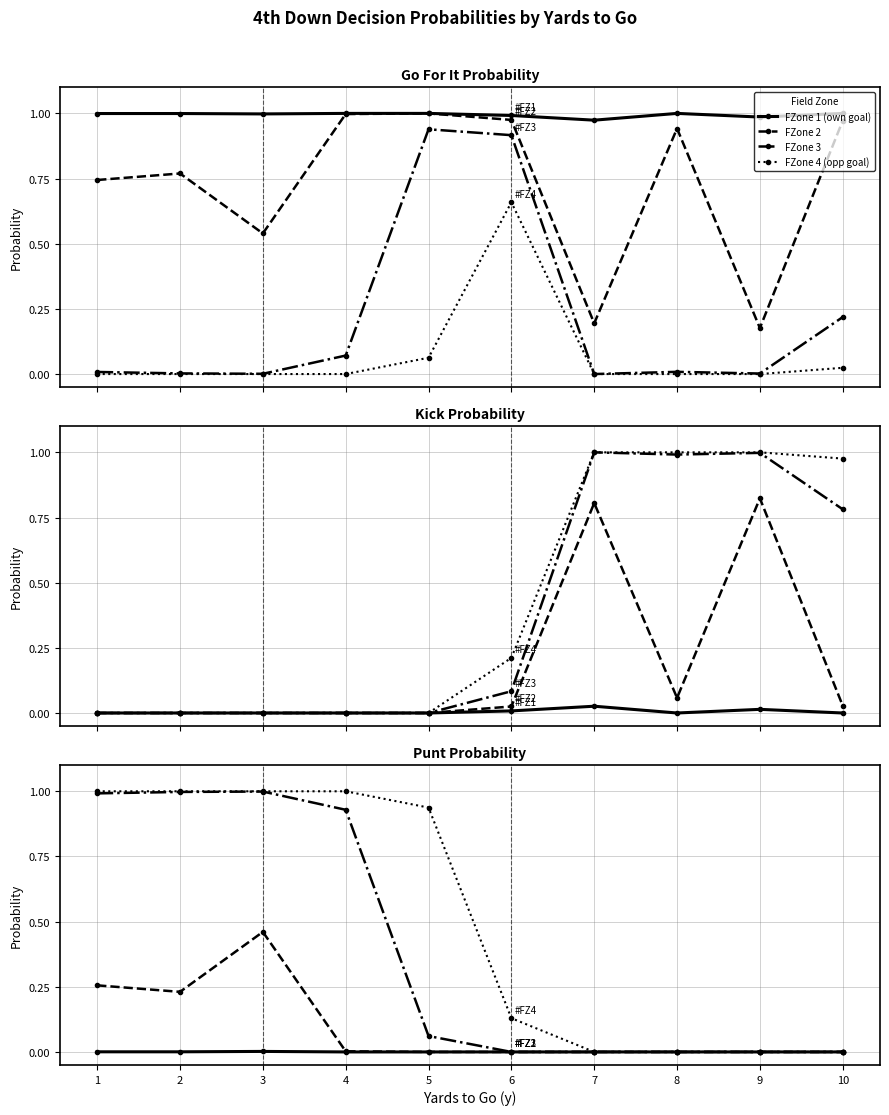

Reading left to right, what are all the values shown in this chart?

FZone 1 (own goal): 1=0.0	2=0.0	3=0.0	4=0.0	5=0.0	6=0.0	7=0.0	8=0.0	9=0.0	10=0.0
FZone 2: 1=0.3	2=0.2	3=0.5	4=0.0	5=0.0	6=0.0	7=0.0	8=0.0	9=0.0	10=0.0
FZone 3: 1=1.0	2=1.0	3=1.0	4=0.9	5=0.1	6=0.0	7=0.0	8=0.0	9=0.0	10=0.0
FZone 4 (opp goal): 1=1.0	2=1.0	3=1.0	4=1.0	5=0.9	6=0.1	7=0.0	8=0.0	9=0.0	10=0.0